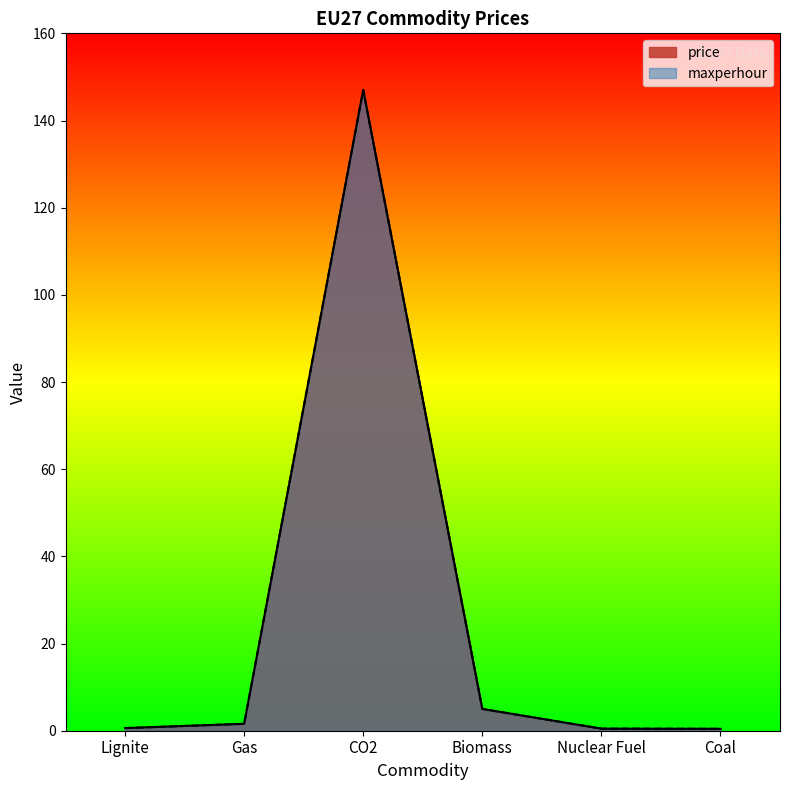

At which category is the sum across all series the highest?

CO2